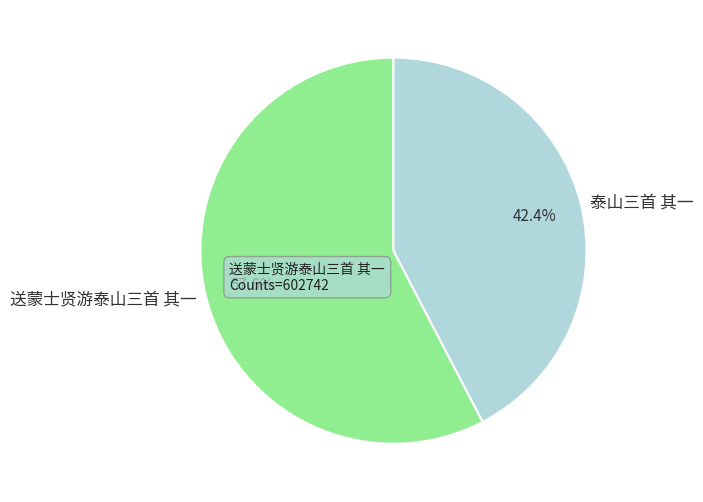

Rank the categories by value from highest to lowest.

送蒙士贤游泰山三首 其一, 泰山三首 其一